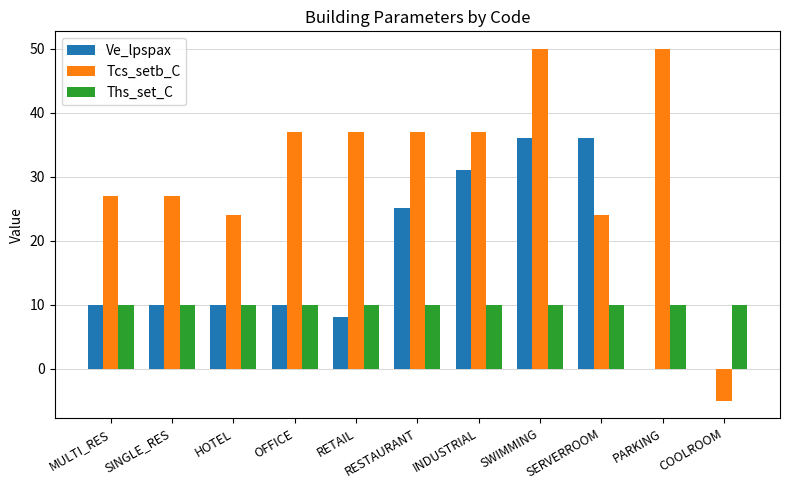

What is the sum of the Ve_lpspax values at PARKING and MULTI_RES?

10.0